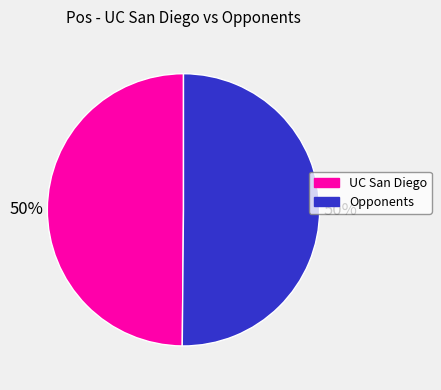

Do UC San Diego and Opponents together represent more than half of the pie?

Yes